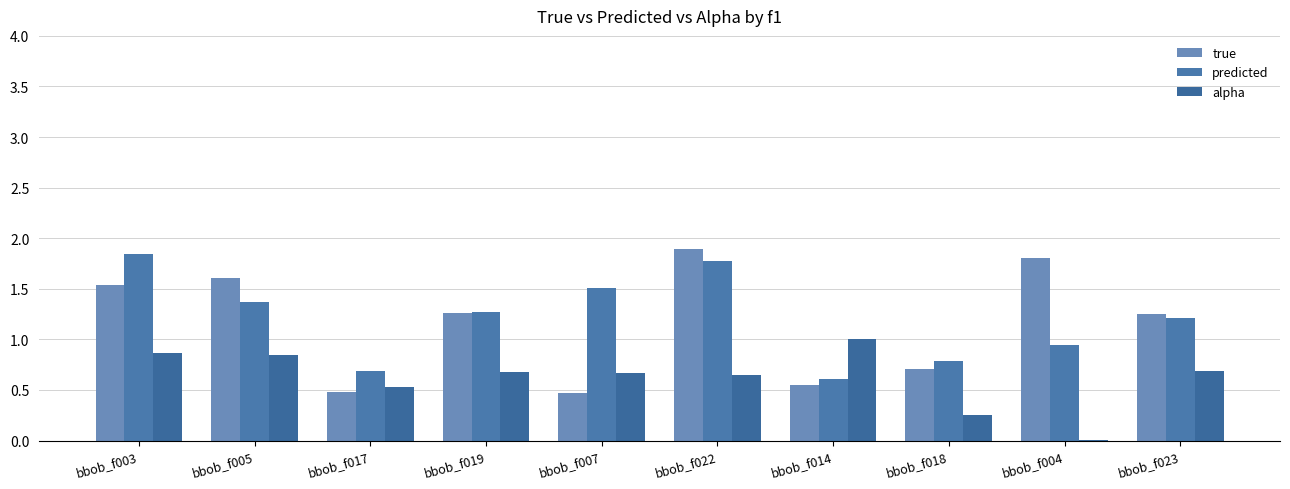

What is the value of the true bar at the 7th from the left?

0.6